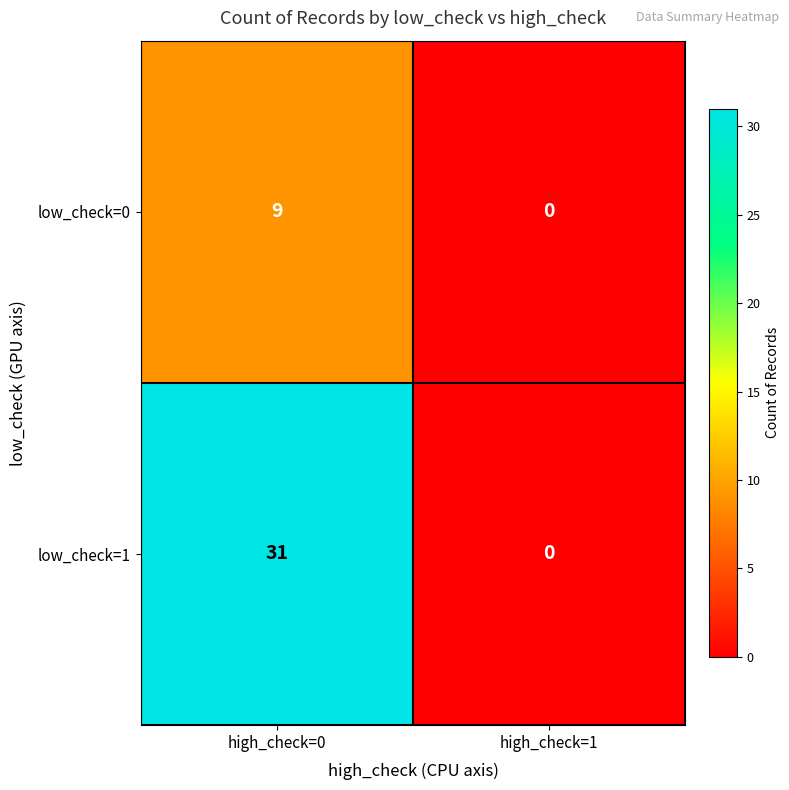

The value of low_check=0 at high_check=0 is 2. True or false?

False